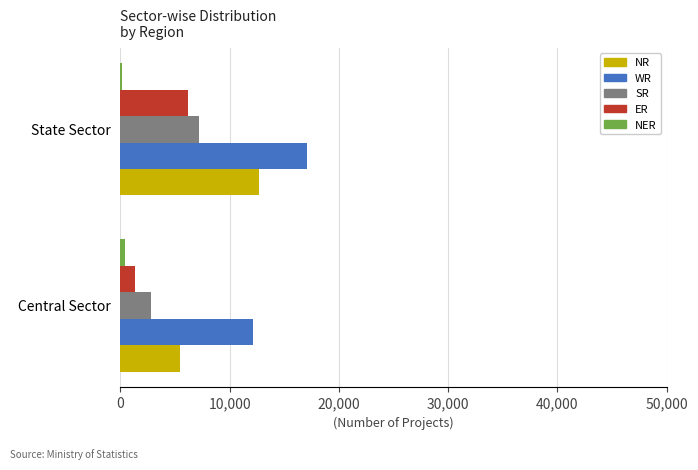

Where is ER nearest to the value 3772?

Central Sector